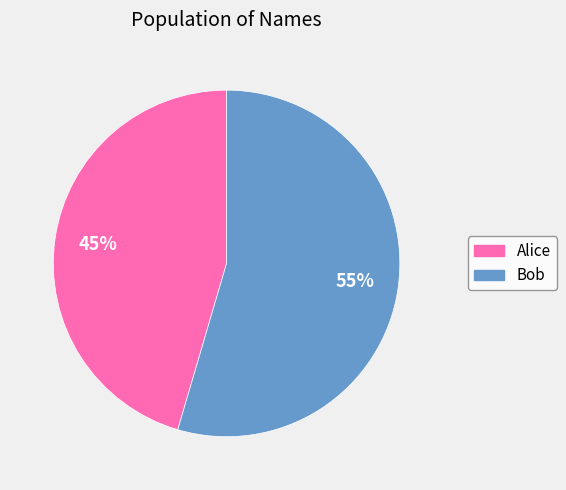

Which has a higher value, Alice or Bob?

Bob